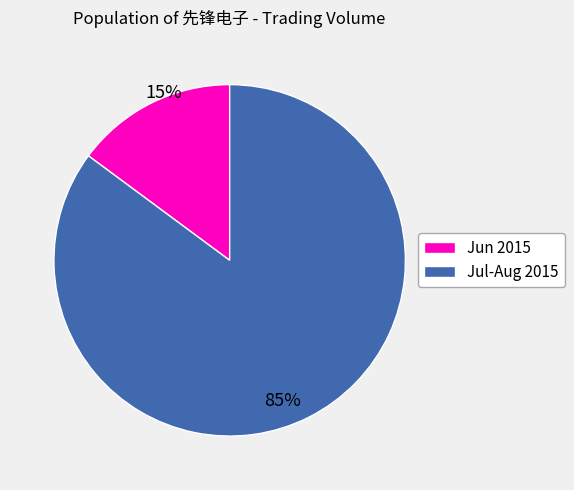

Does Jul-Aug 2015 account for over 50% of the chart?

Yes